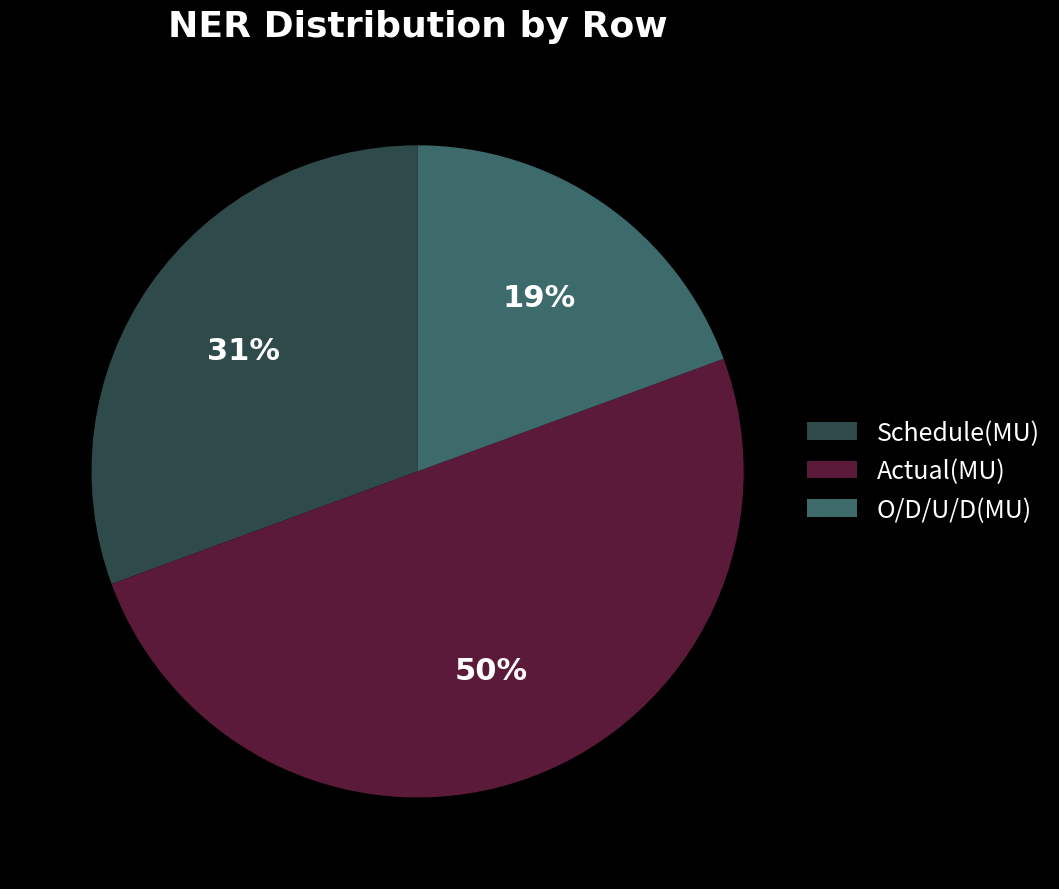

Does O/D/U/D(MU) account for over 50% of the chart?

No